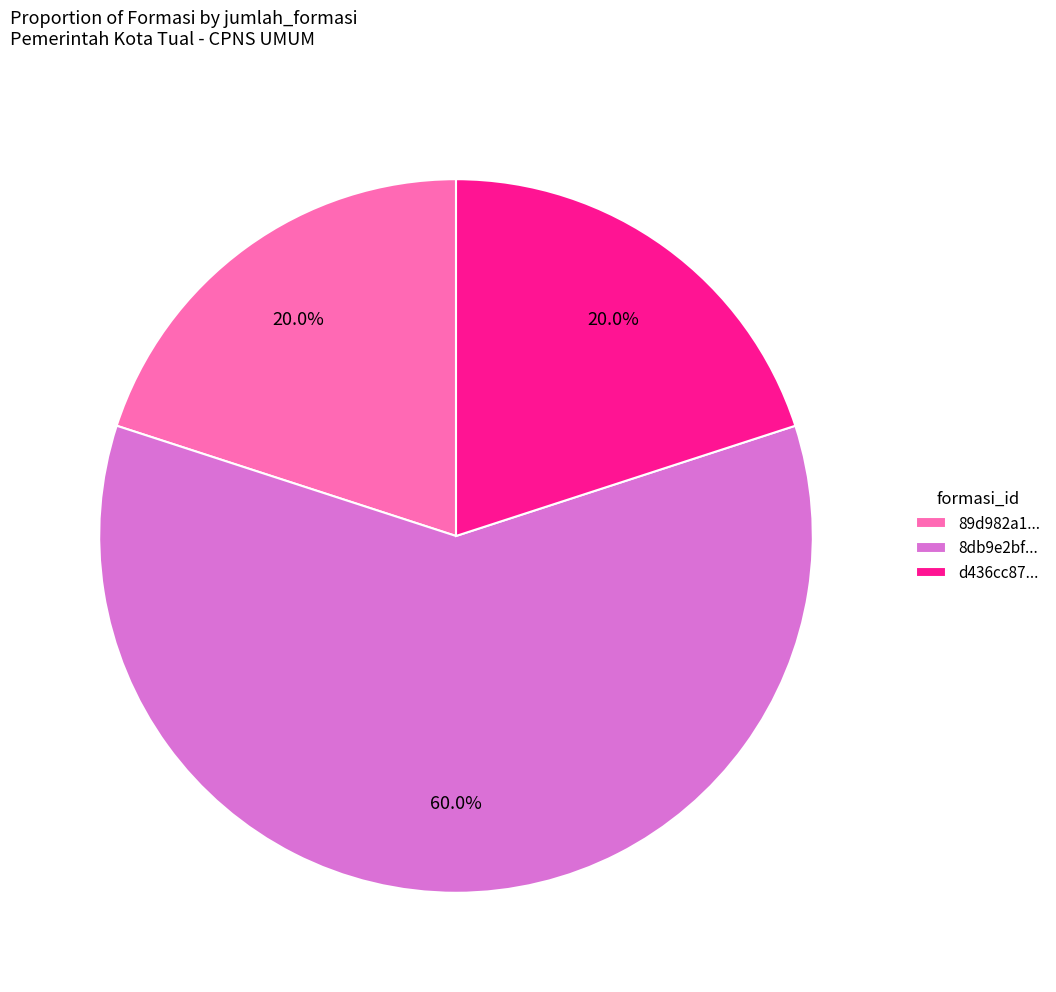

Approximately how many times larger is the value at d436cc87... compared to 8db9e2bf...?

0.3